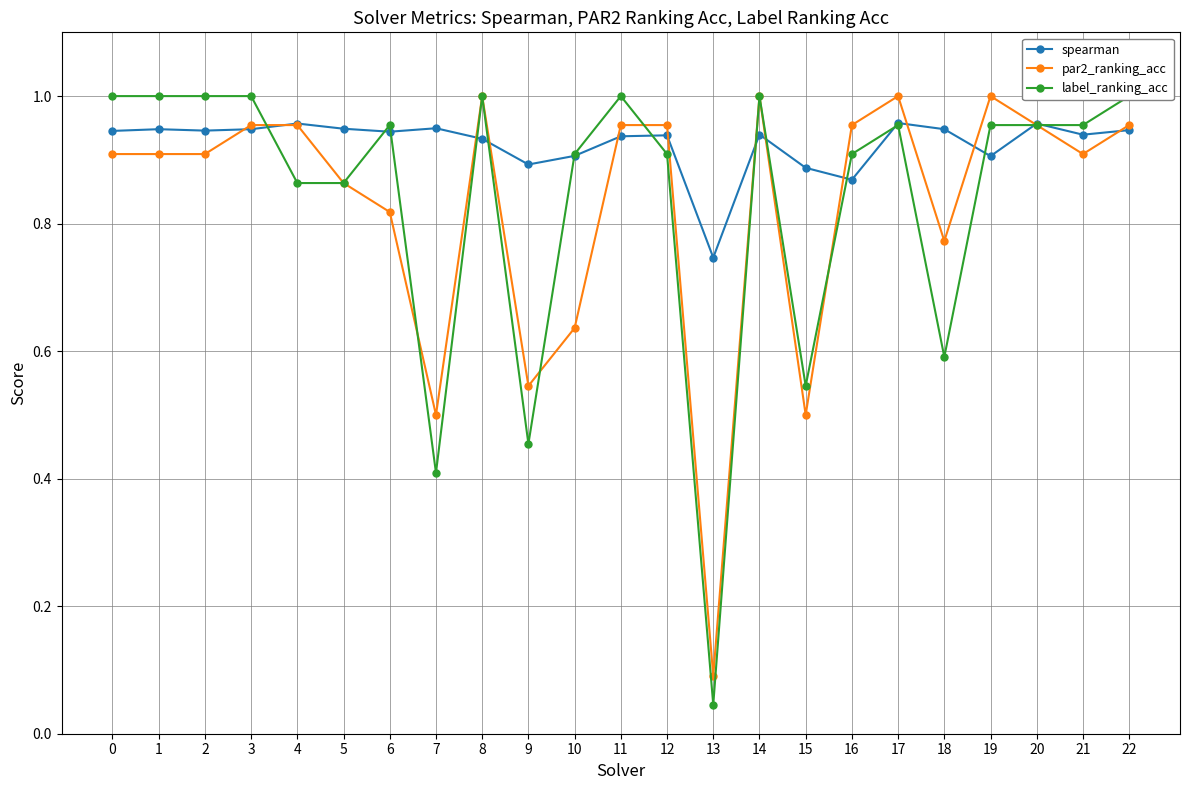

The spearman series shows 1.3 at 5. True or false?

False